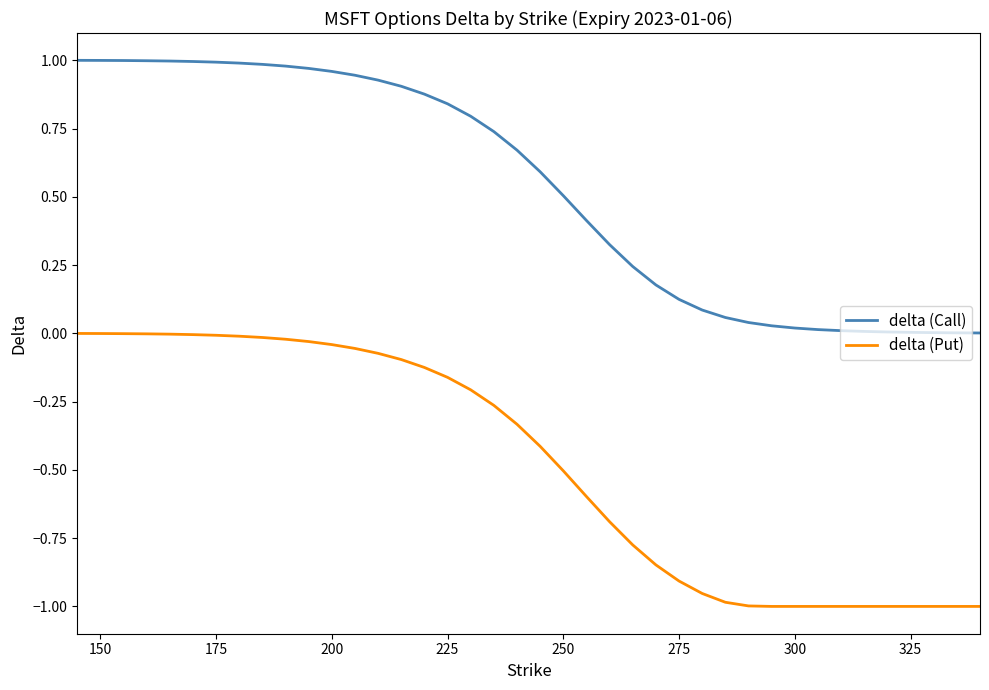

List the series in order of their overall mean, lowest first.

delta (Put), delta (Call)